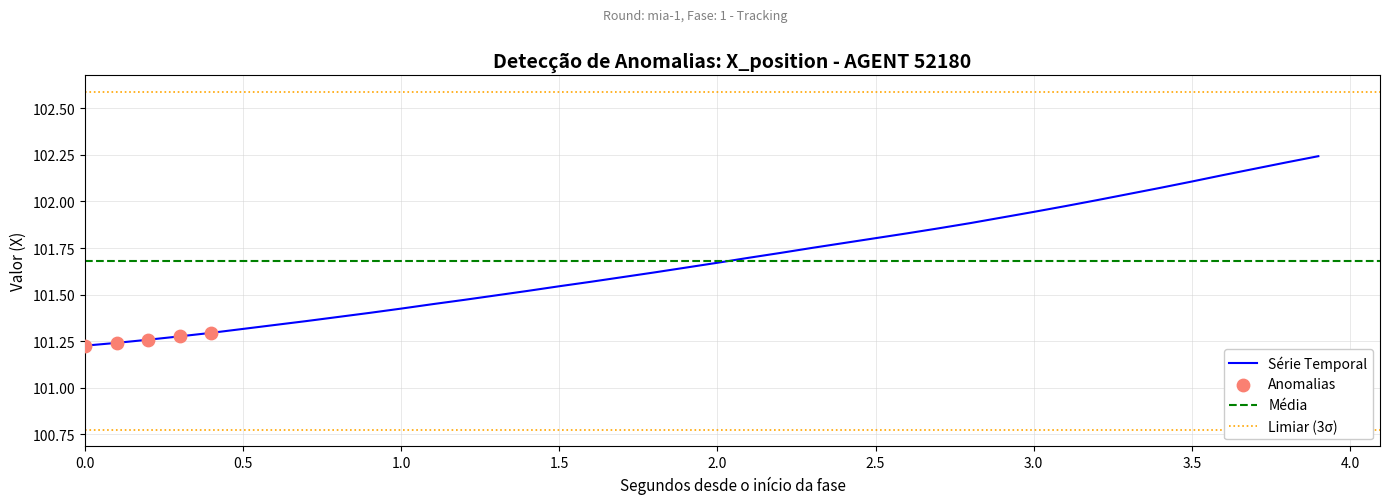

The value of Série Temporal at 1.0 is 158.2. True or false?

False